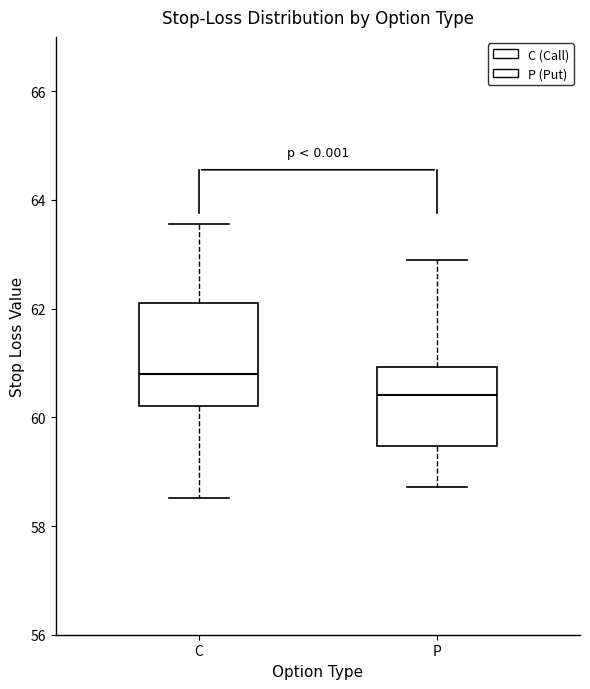

Reading left to right, transcribe this box plot: for each box, give where its median line is, the range the box spans, and where its two whiskers end, as read against the y-axis. The values are not printed on the chart, so give them approximately, as read against the axis.

C: median 60.8, box 60.2 to 62.2, whiskers 58.6 to 63.6
P: median 60.4, box 59.4 to 61.0, whiskers 58.8 to 62.8